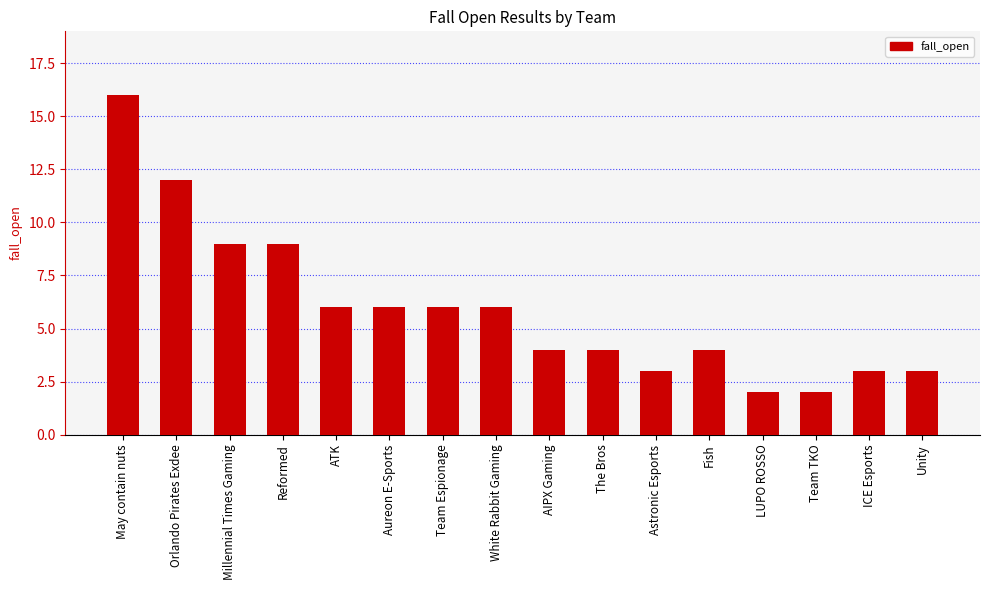

What is the value of the 5th bar from the left?

6